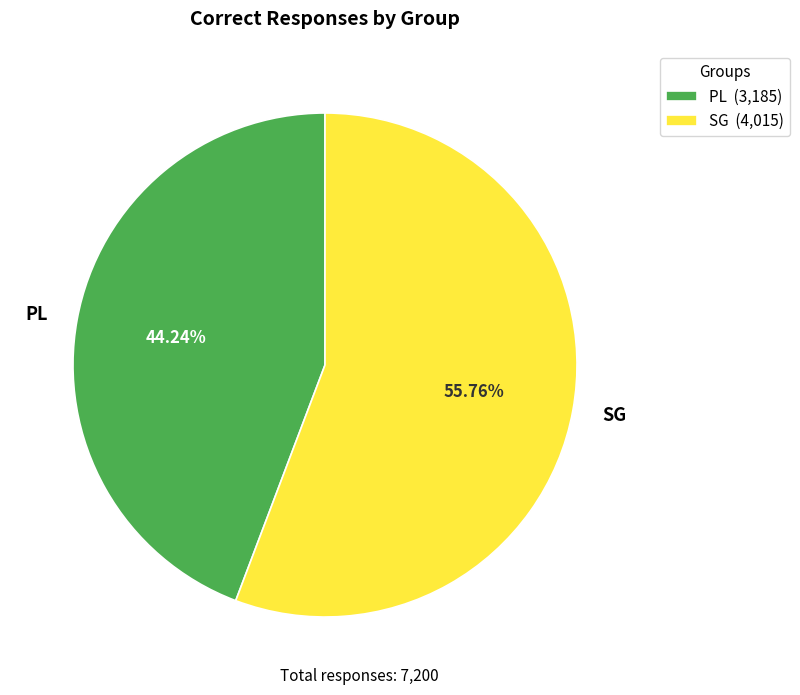

To the nearest percent, what is the difference between the largest and smallest slice percentages?

12%